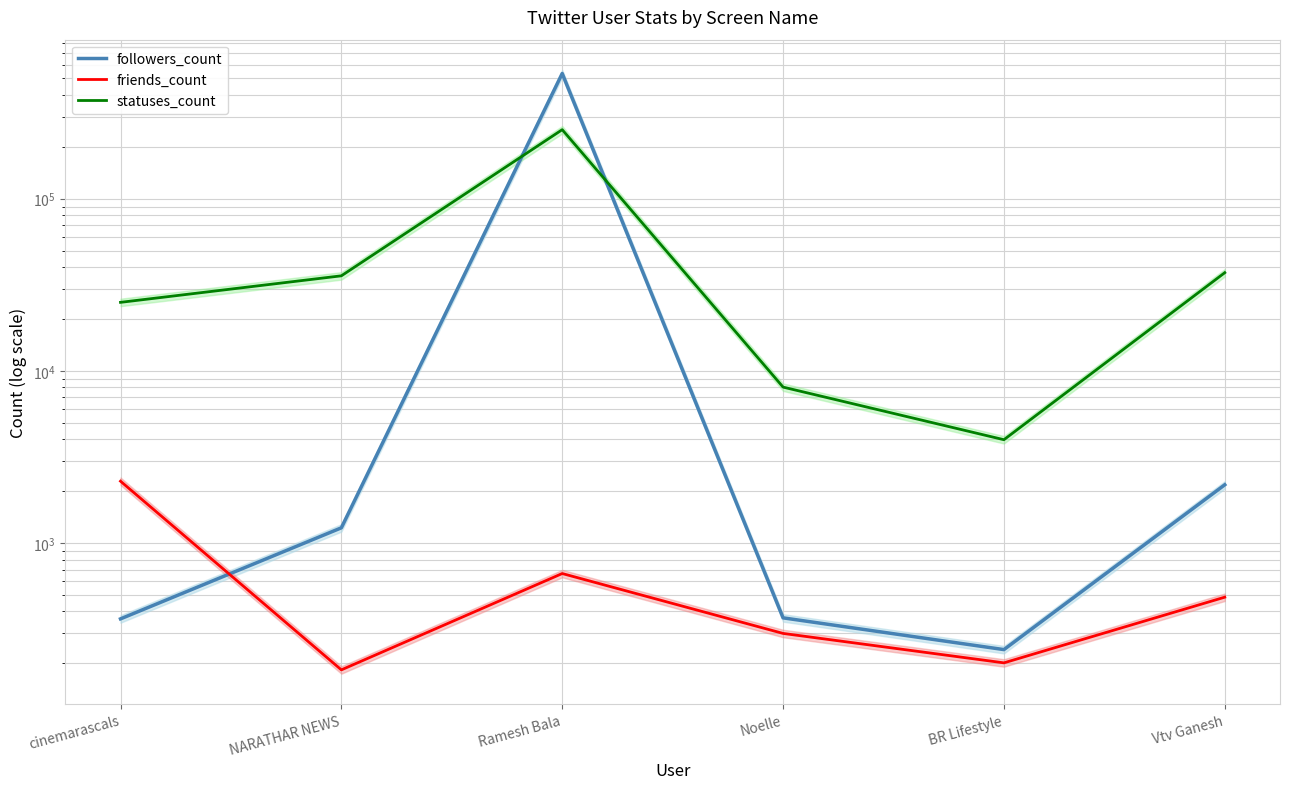

The followers_count series shows 2914 at Vtv Ganesh. True or false?

False